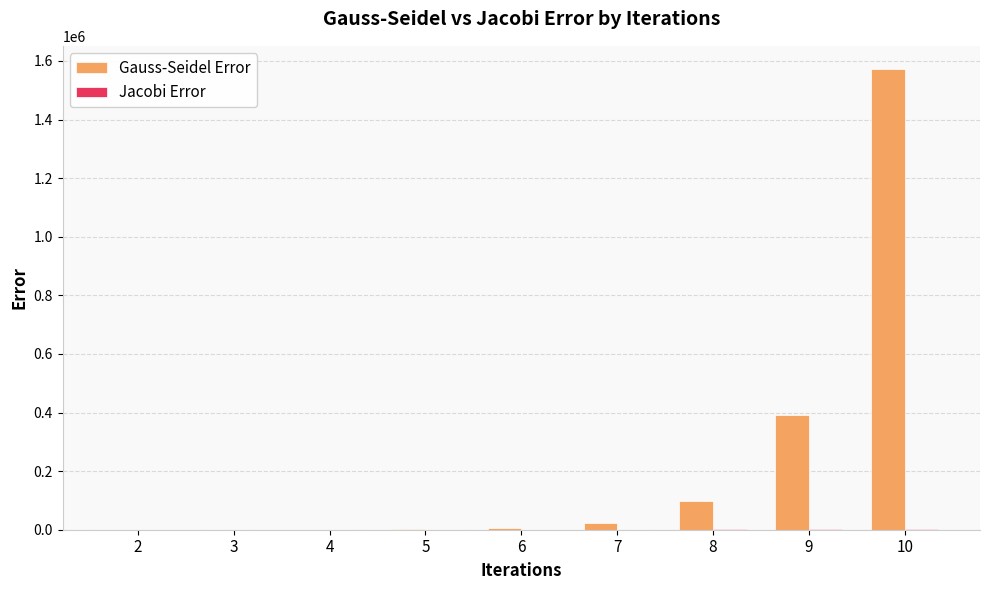

Which series has the largest total across all categories?

Gauss-Seidel Error